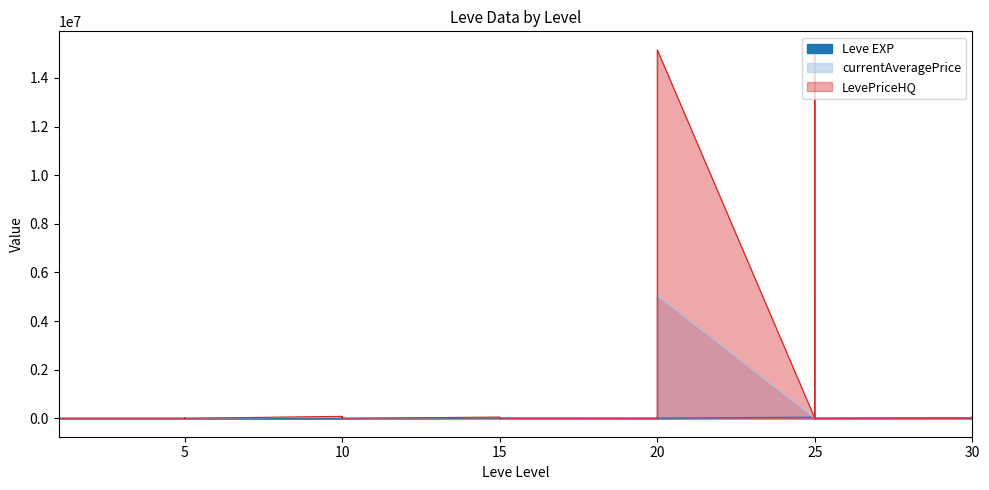

True or false: currentAveragePrice has more than 1 points higher than both neighbors.

True